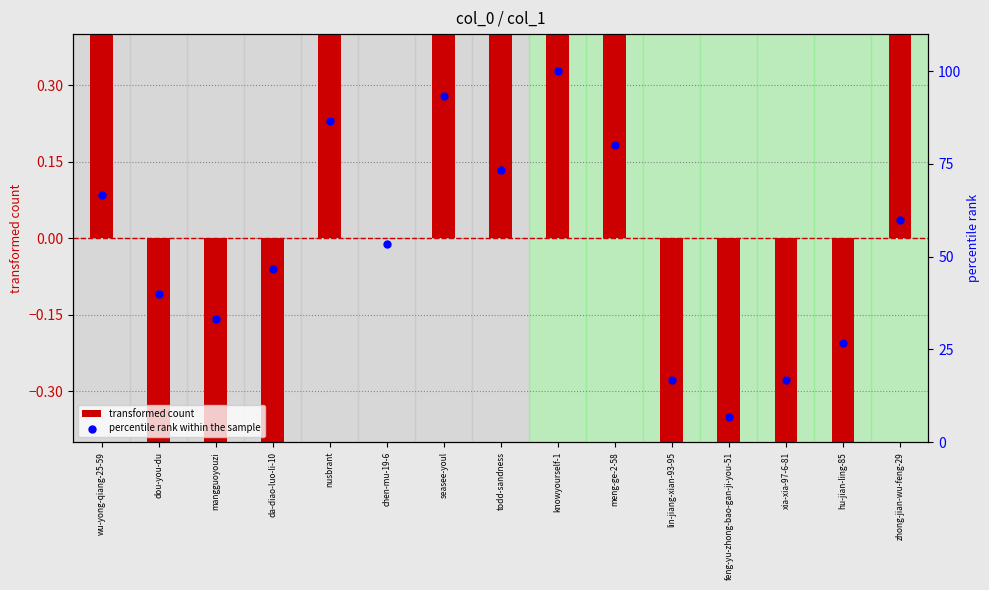

At which category is the sum across all series the highest?

knowyourself-1